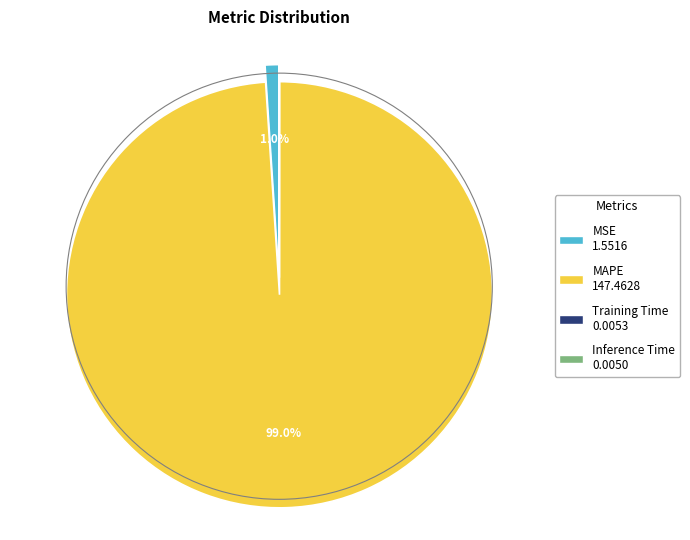

Do MAPE and MSE together represent more than half of the pie?

Yes